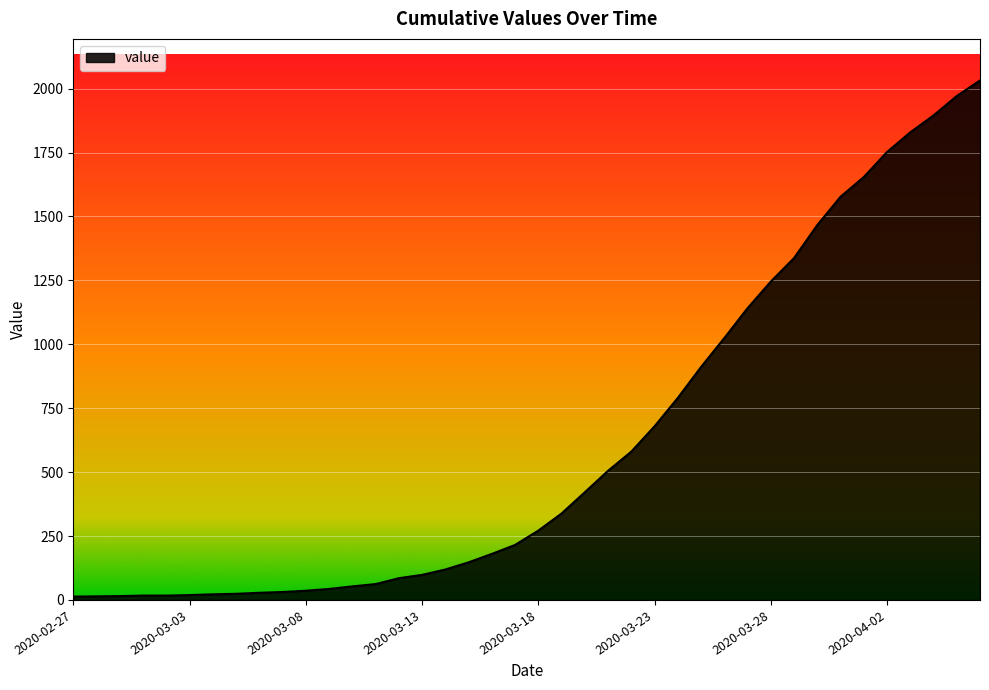

What is the greatest value displayed?

2032